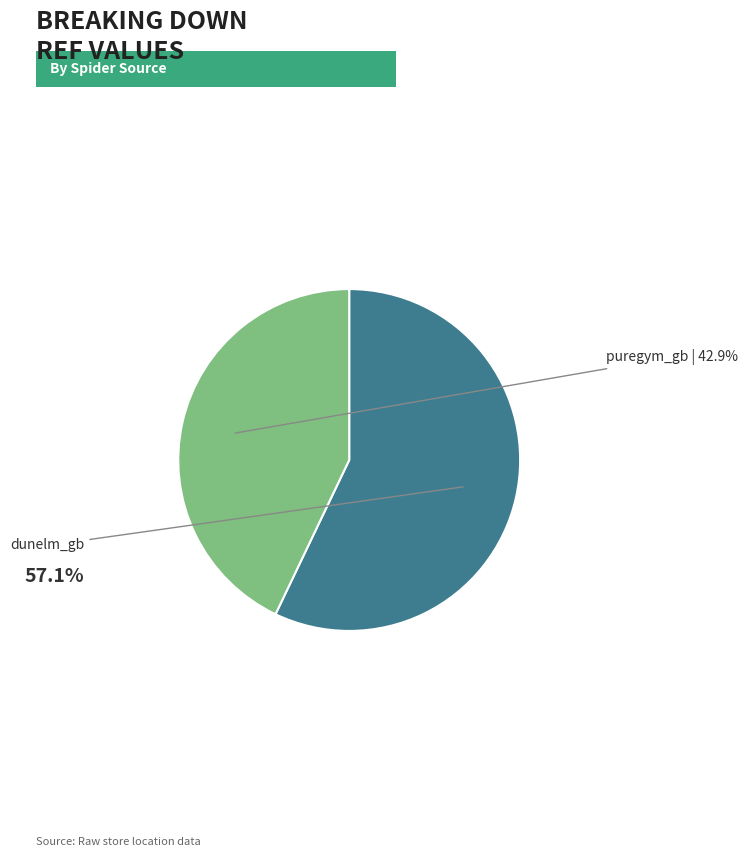

Is there a majority slice in this chart?

Yes